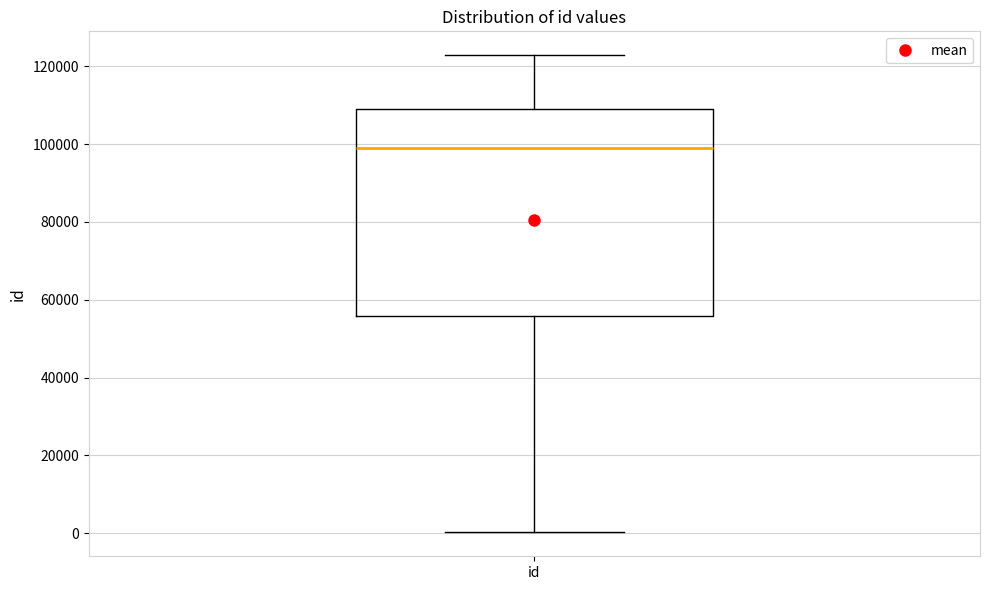

Read this box plot against the y-axis: the position of the median line, the range covered by the box, and the ends of both whiskers. The values are not printed on the chart, so give them approximately, as read against the axis.

median 98000, box 56000 to 110000, whiskers 0 to 122000